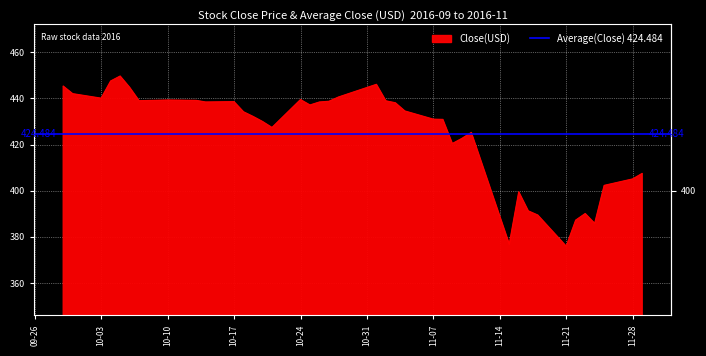

What is the sum of the values at 24 and 20?

877.0